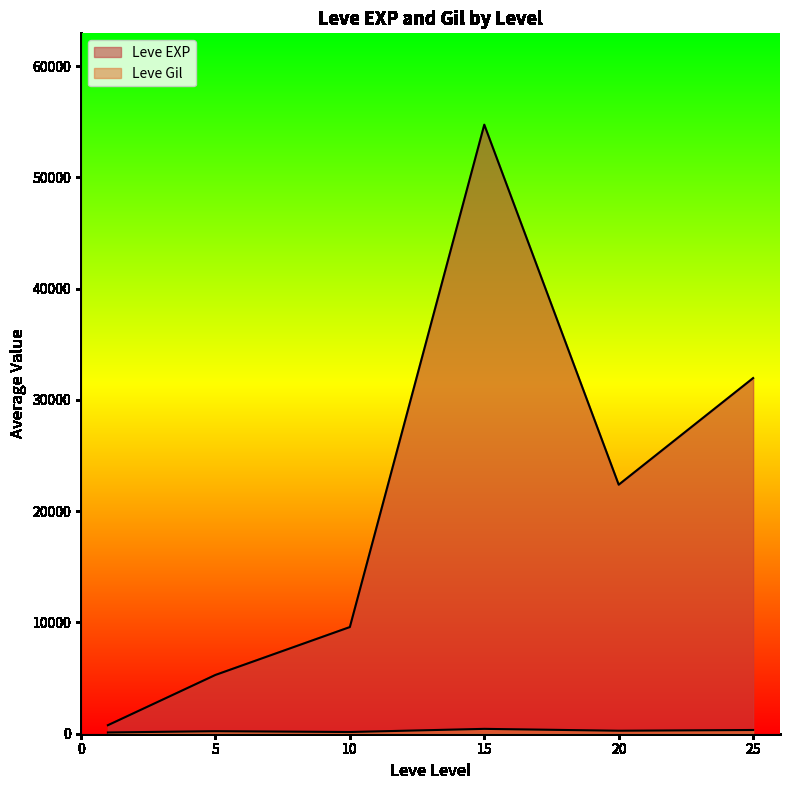

Which category has the highest value in the Leve EXP series?

15